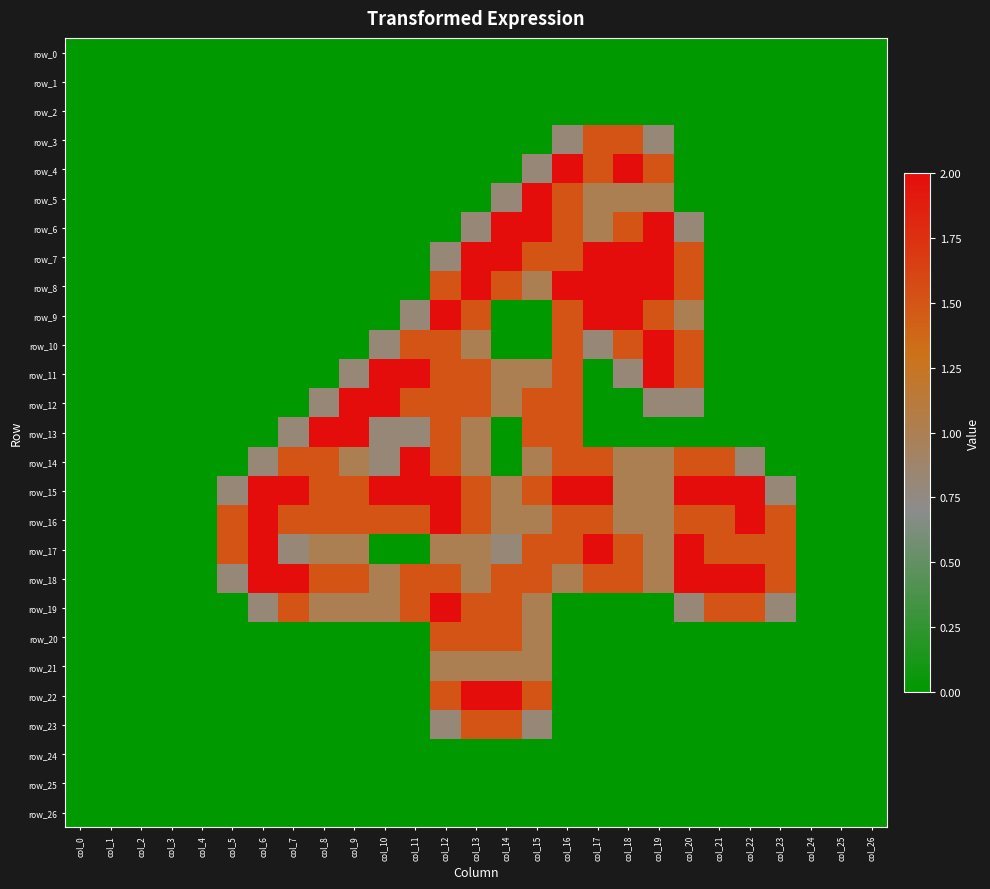

The row_20 series shows 0.7 at col_26. True or false?

False